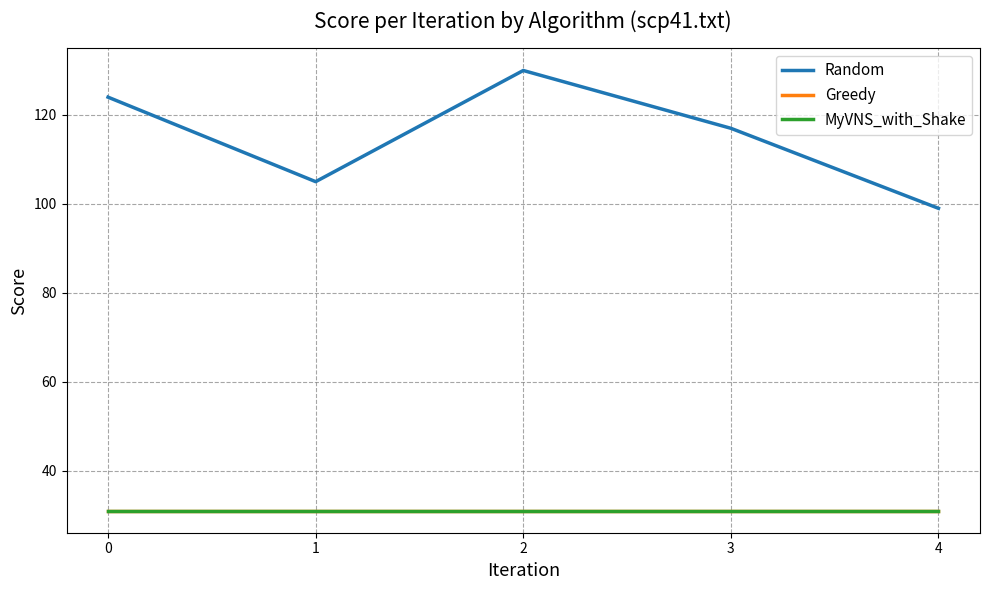

Is this an area chart (filled region under the line)?

No